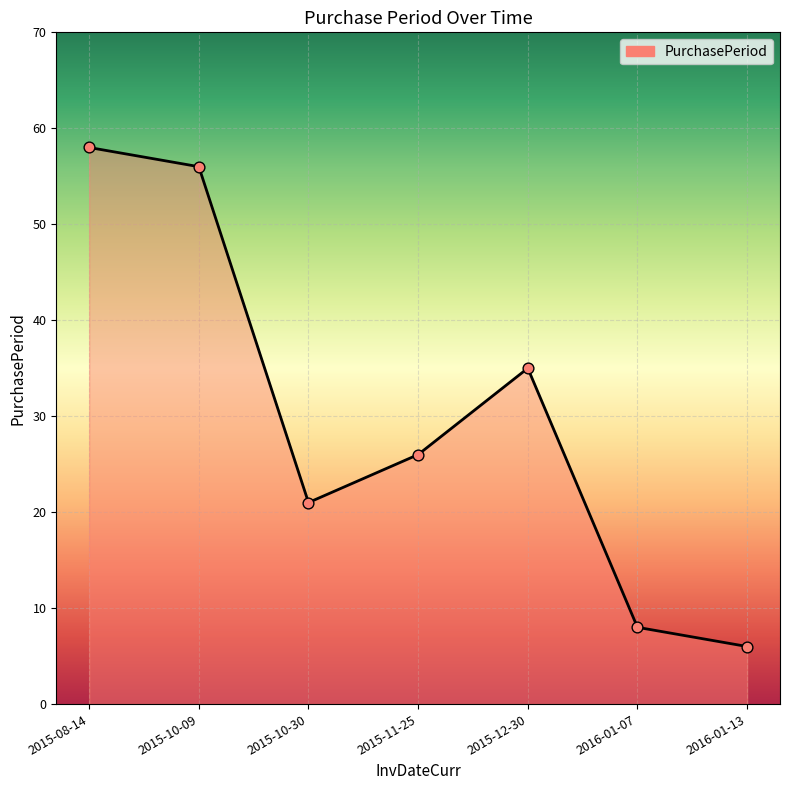

What is the change in value from 2015-11-25 to 2015-12-30?

+9